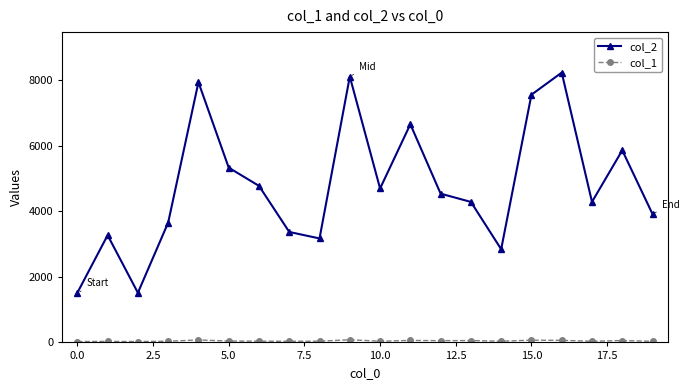

True or false: col_2 has more than 0 interior local peaks.

True